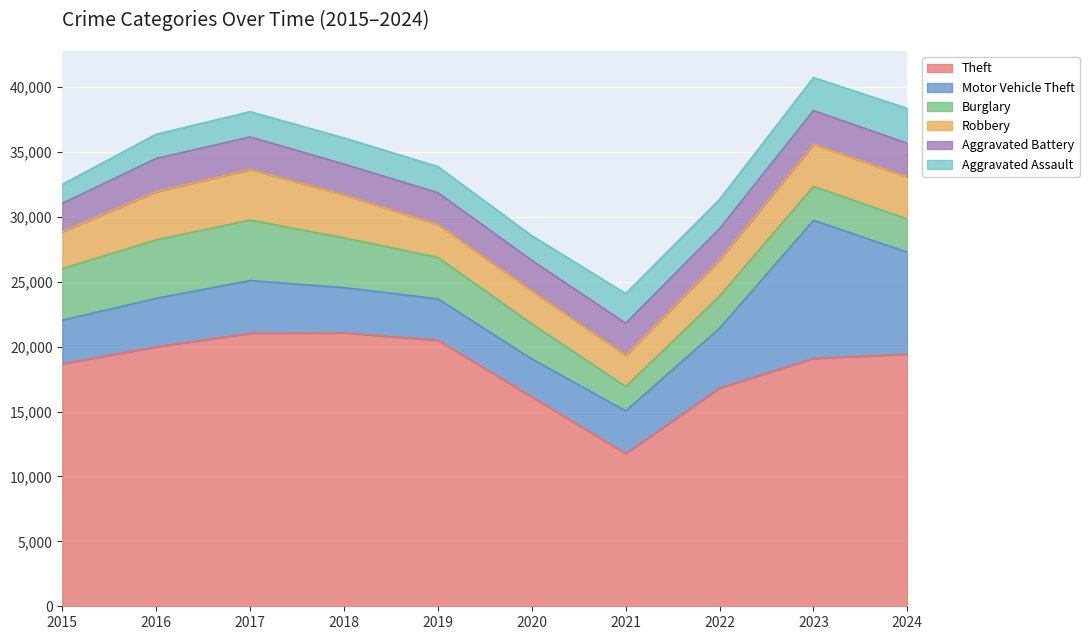

What are all the series names shown in the legend?

Theft, Motor Vehicle Theft, Burglary, Robbery, Aggravated Battery, Aggravated Assault